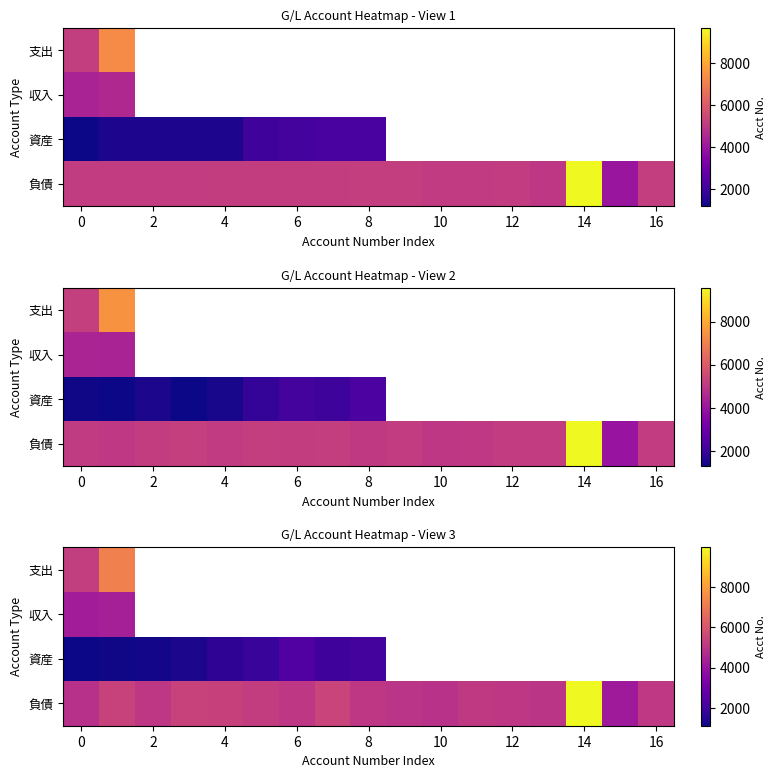

How many series are shown in this chart?

4